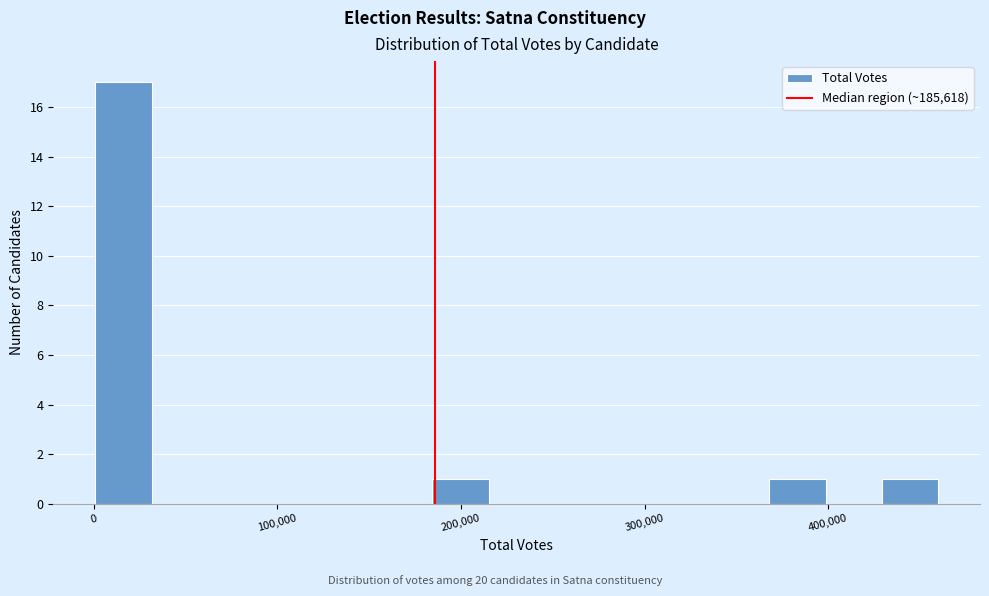

Read against the x-axis, roughly where is the centre of the tallest bar?

20000